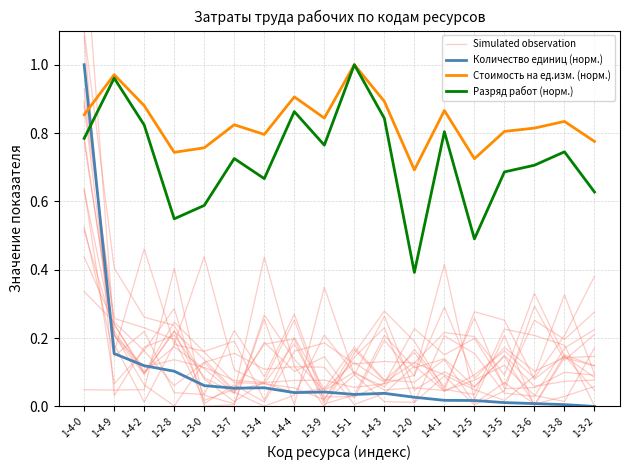

Reading right to left, what are all the values shown in this chart?

Simulated observation: 0.0	0.1	0.1	0.3	0.3	0.0	0.1	0.0	0.1	0.0	0.1	0.3	0.0	0.0	0.3	0.2	0.1	0.6
Количество единиц (норм.): 0.0	0.0	0.0	0.0	0.0	0.0	0.0	0.0	0.0	0.0	0.0	0.1	0.1	0.1	0.1	0.1	0.2	1.0
Стоимость на ед.изм. (норм.): 0.8	0.8	0.8	0.8	0.7	0.9	0.7	0.9	1.0	0.8	0.9	0.8	0.8	0.8	0.7	0.9	1.0	0.9
Разряд работ (норм.): 0.6	0.7	0.7	0.7	0.5	0.8	0.4	0.8	1.0	0.8	0.9	0.7	0.7	0.6	0.5	0.8	1.0	0.8